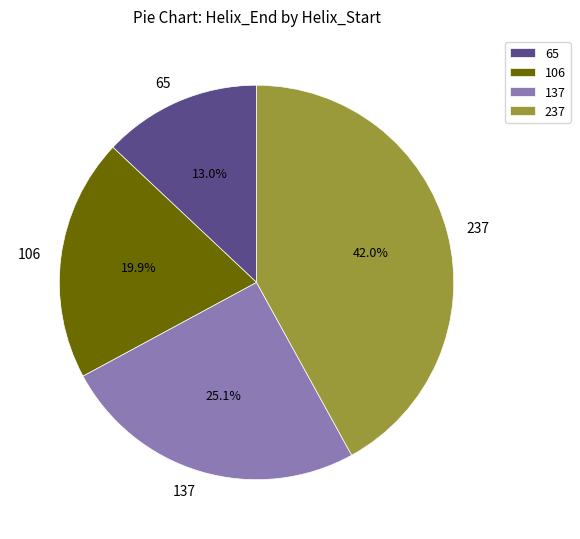

Which category has the smallest portion of the pie?

65